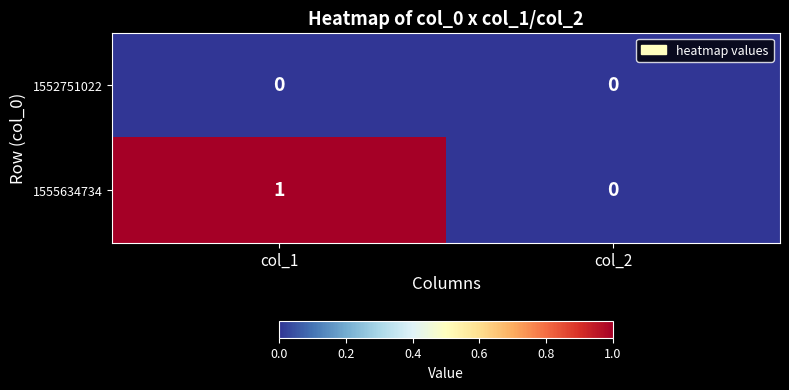

Between col_1 and col_2, which series saw the biggest shift?

1555634734